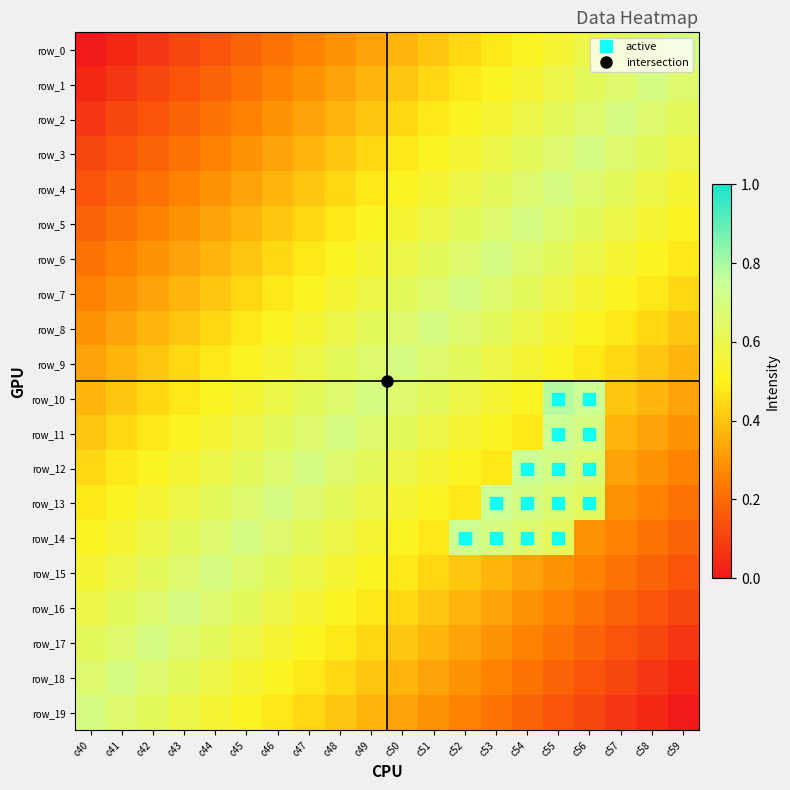

Which series has the largest range (max minus min)?

row_0